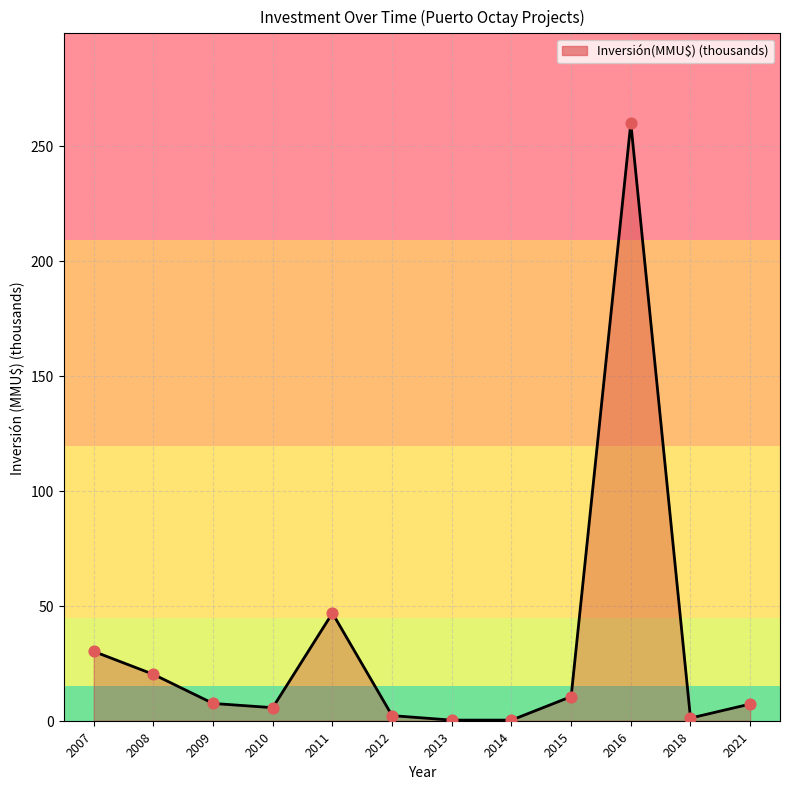

Between 2010 and 2012, which is larger?

2010